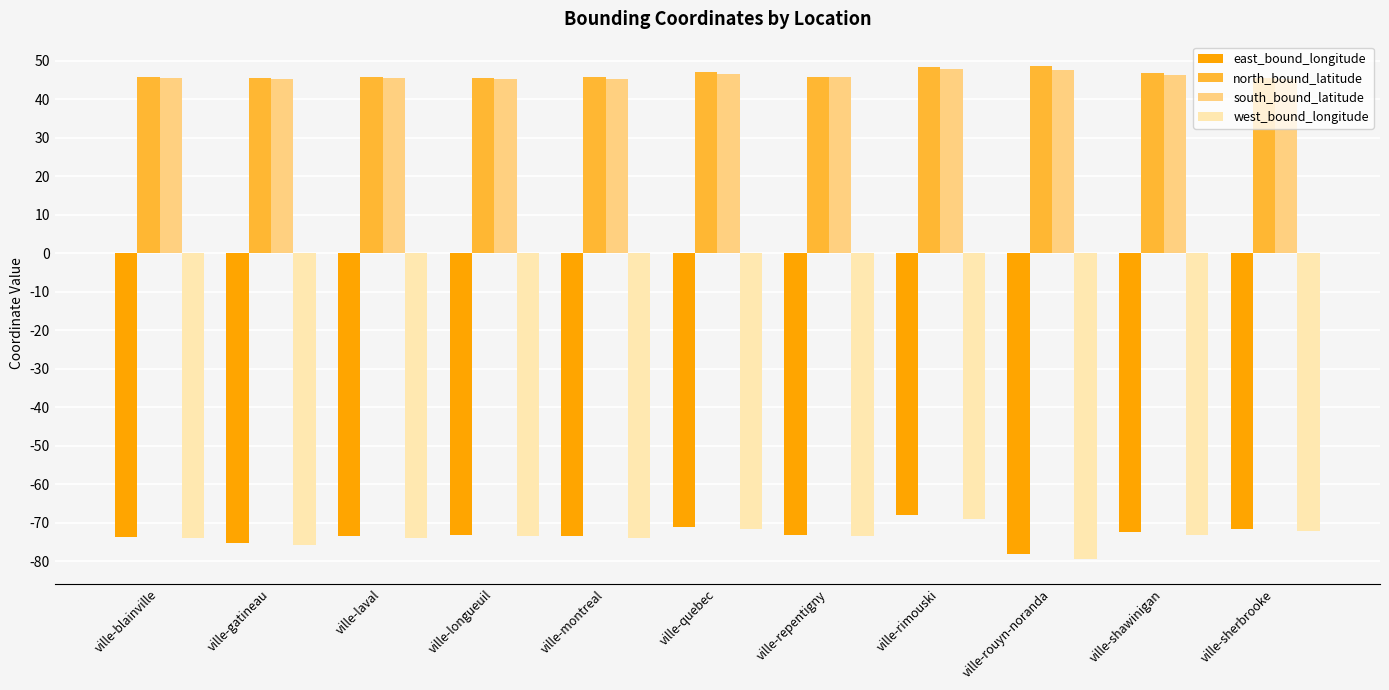

True or false: west_bound_longitude has a value of -71.6 at ville-quebec.

True